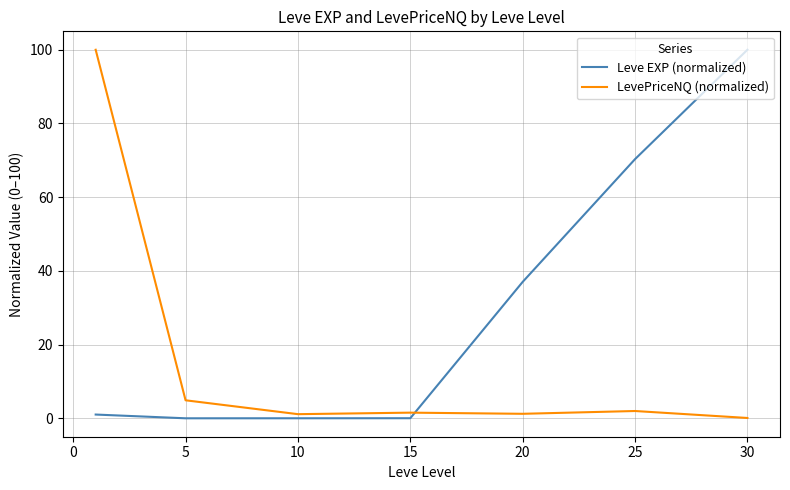

Rank the series by their average value, from lowest to highest.

LevePriceNQ (normalized), Leve EXP (normalized)